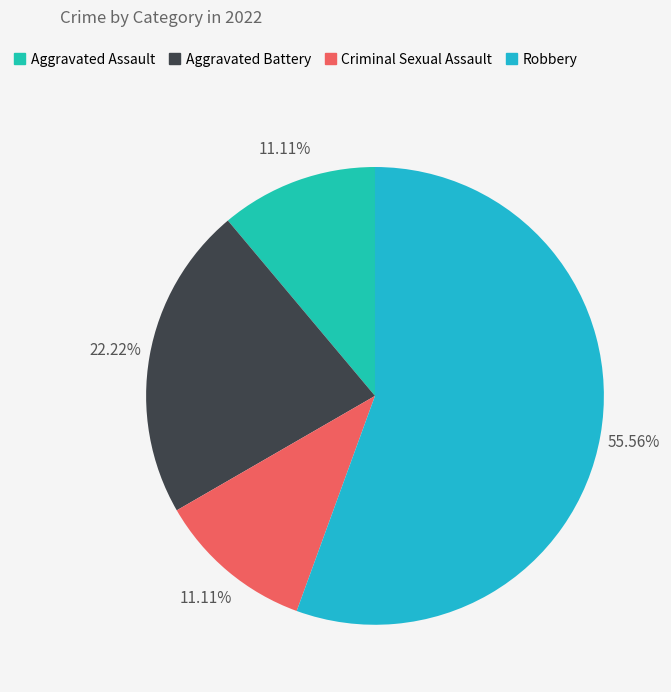

How many slices are in this pie chart?

4